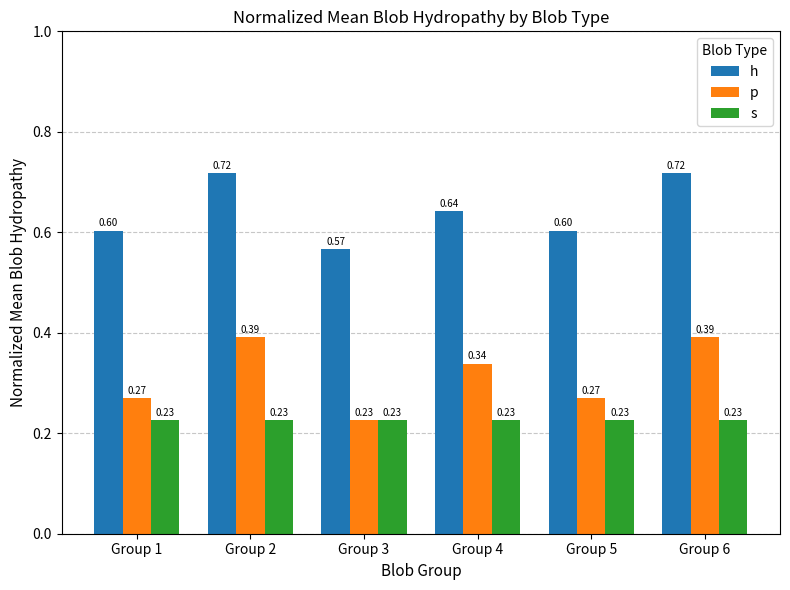

Between Group 4 and Group 6, which series saw the biggest shift?

h